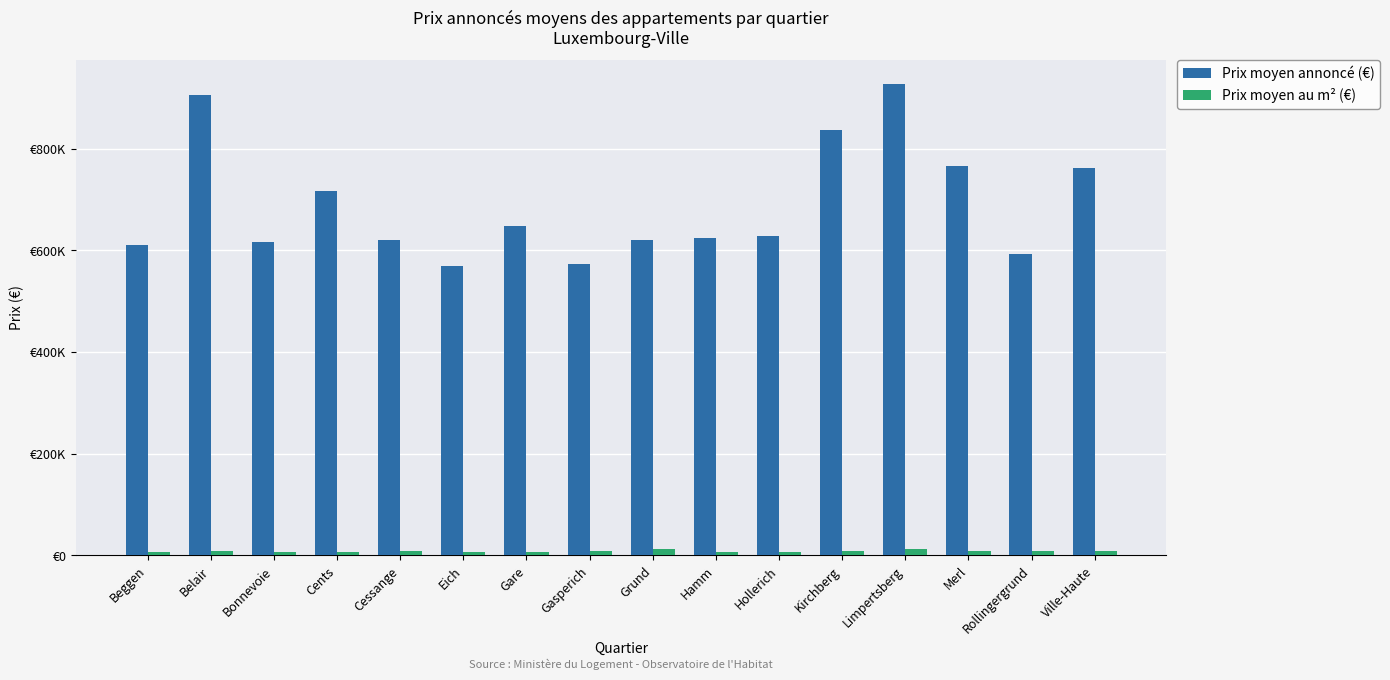

Are the bars horizontal?

No